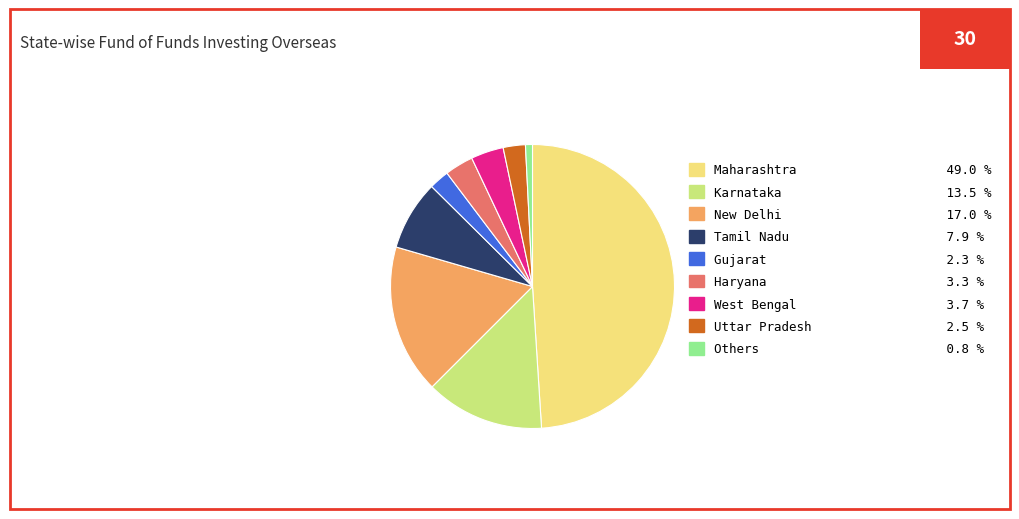

Is there any slice that represents more than half of the pie?

No